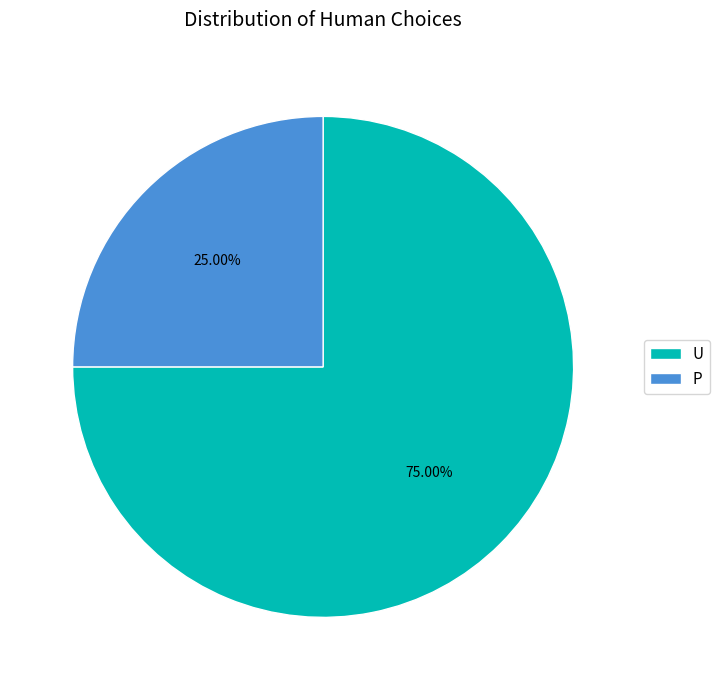

True or false: U accounts for 81% of the total.

False